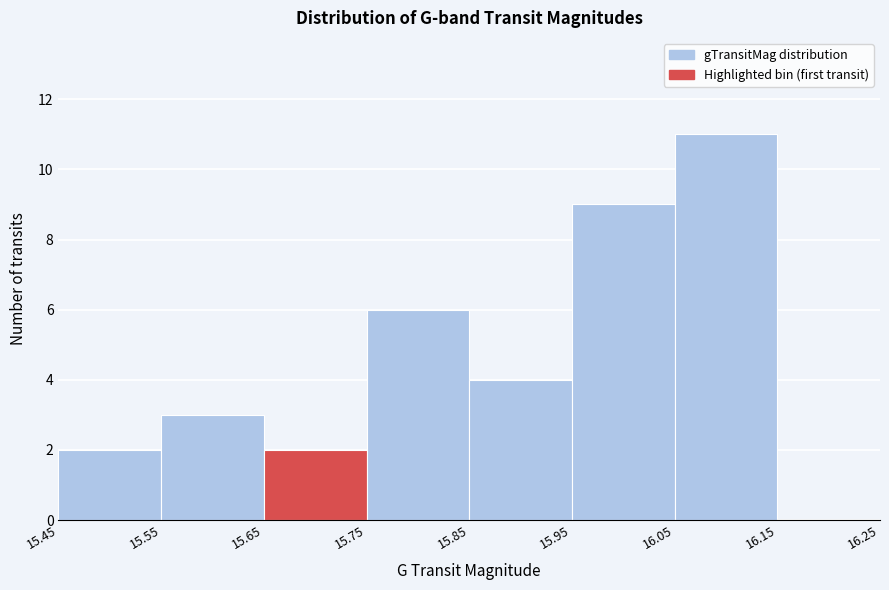

How tall is the bar that spans 15.65 to 15.75 on the x-axis? The values are not printed on the chart, so give them approximately, as read against the axis.

2